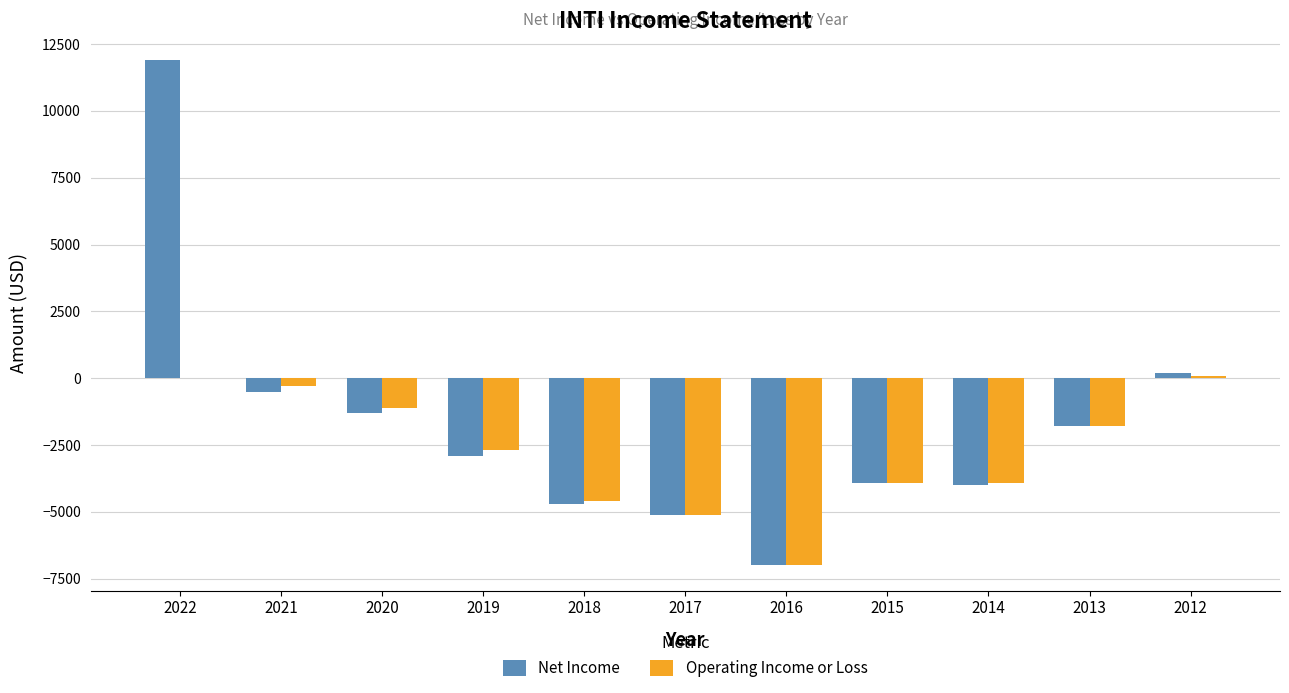

The Net Income series shows -4000 at 2014. True or false?

True